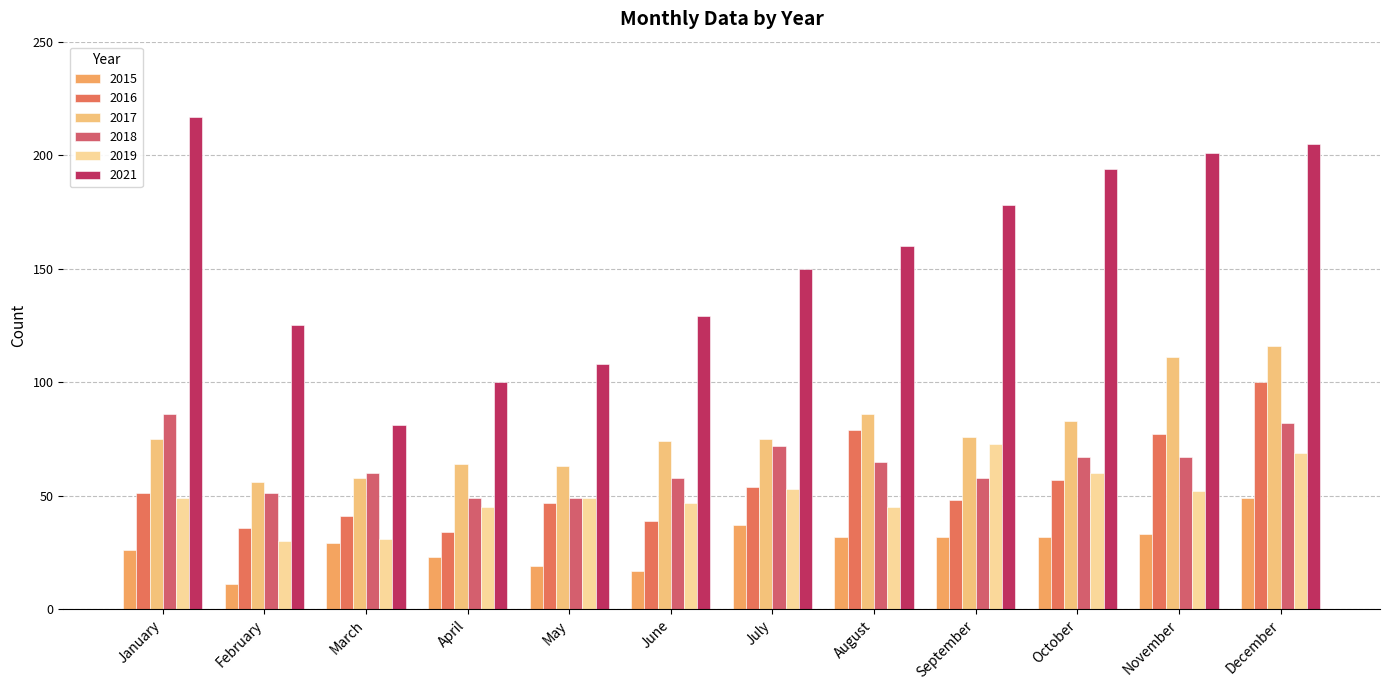

Reading left to right, transcribe all the data shown in this chart.

2015: 26	11	29	23	19	17	37	32	32	32	33	49
2016: 51	36	41	34	47	39	54	79	48	57	77	100
2017: 75	56	58	64	63	74	75	86	76	83	111	116
2018: 86	51	60	49	49	58	72	65	58	67	67	82
2019: 49	30	31	45	49	47	53	45	73	60	52	69
2021: 217	125	81	100	108	129	150	160	178	194	201	205